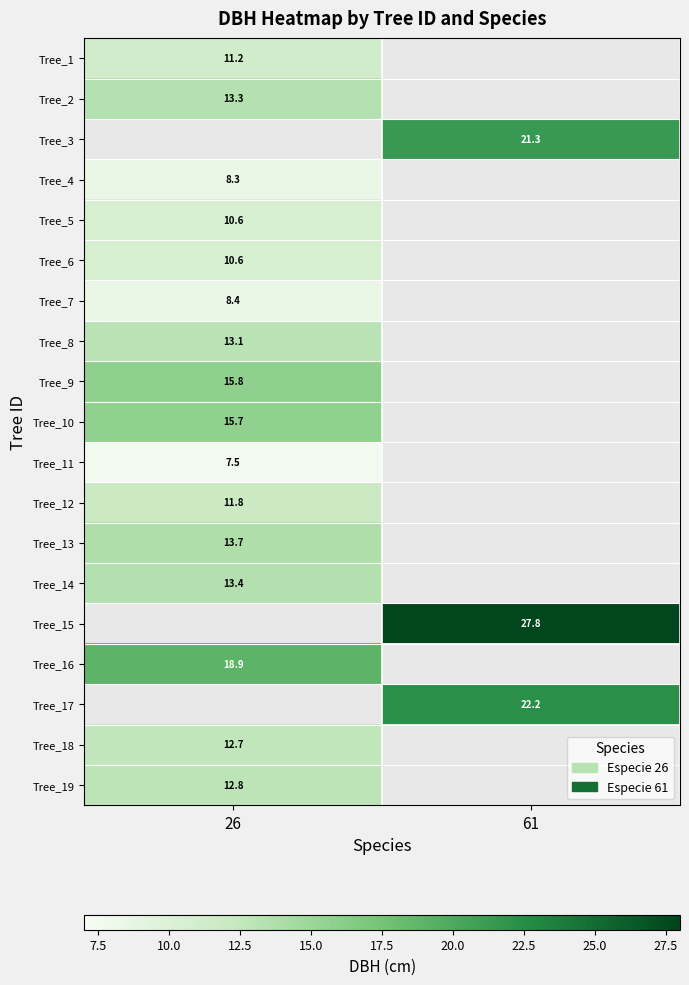

The value of Tree_1 at 26 is 2.4. True or false?

False